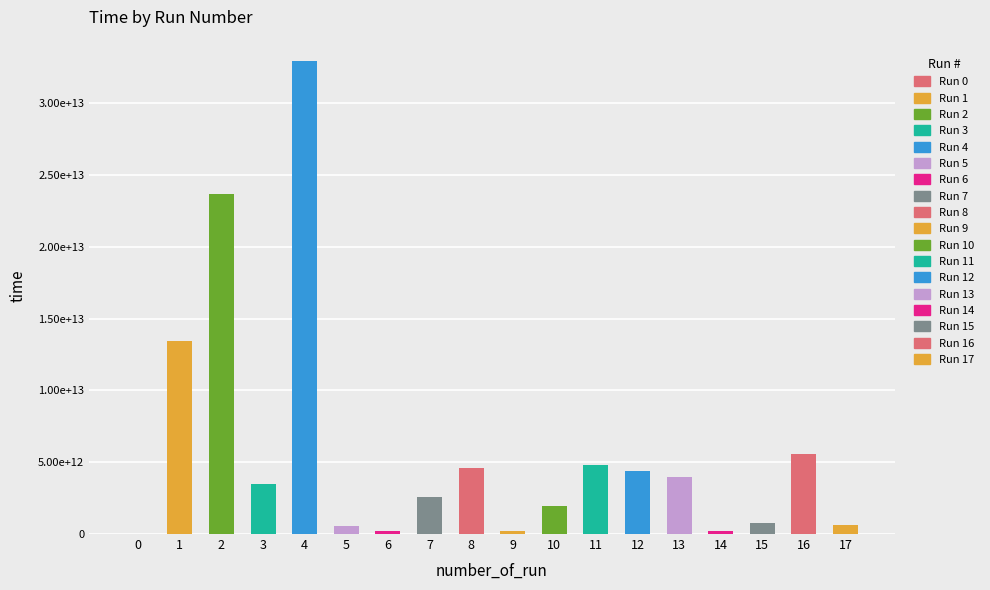

The chart shows a value of 6235336088445 at 3. True or false?

False